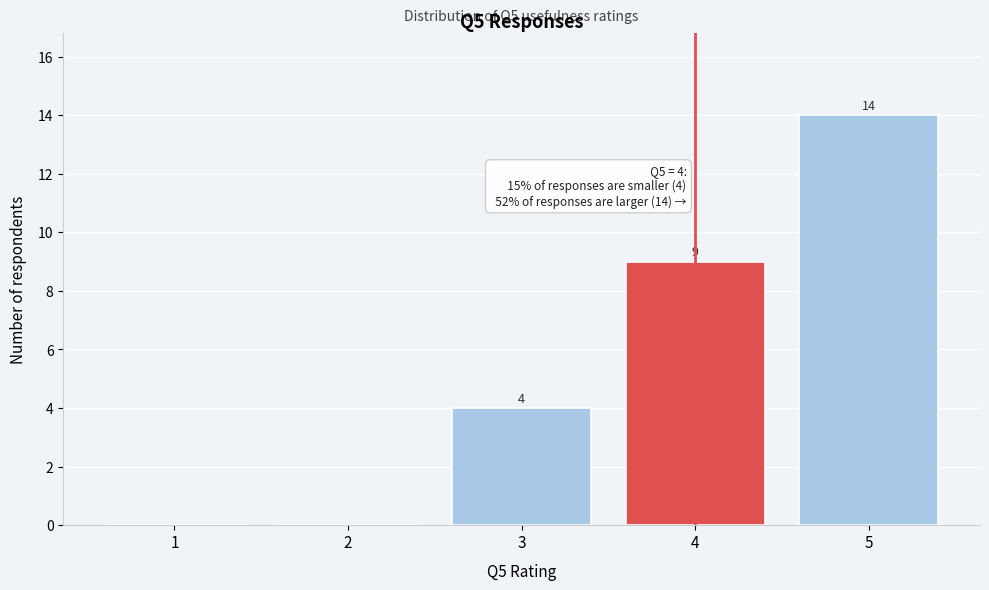

Over which range of the x-axis is the bar tallest?

4.5 to 5.5